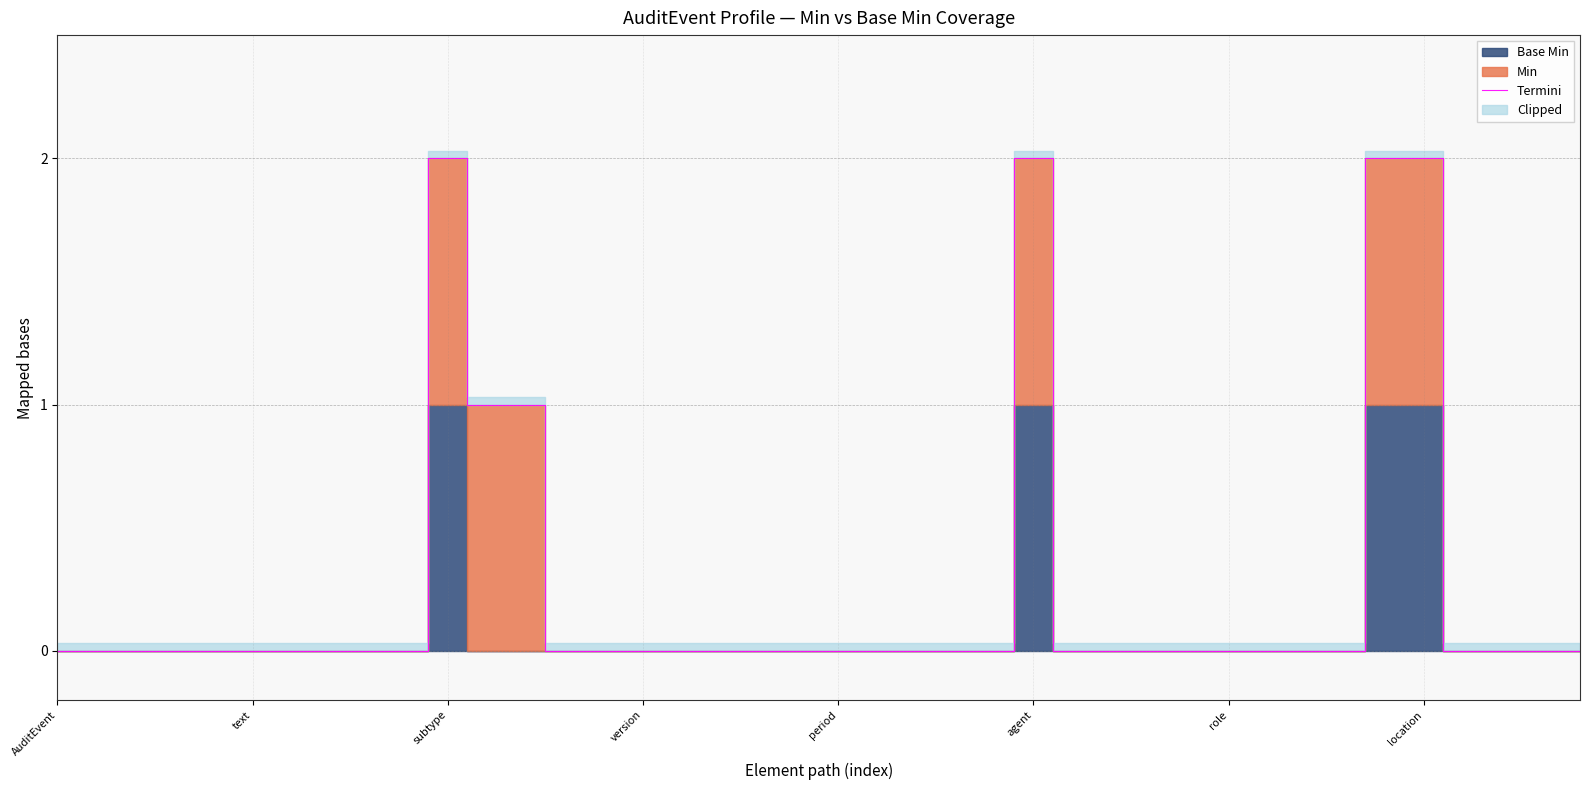

What is the difference between the maximum and second lowest values?

2